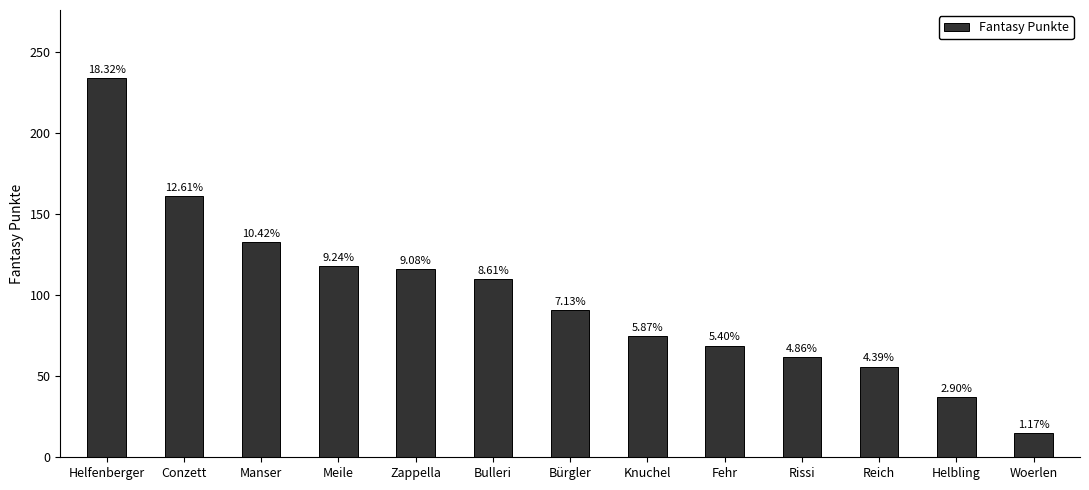

How many bars are there in total?

13